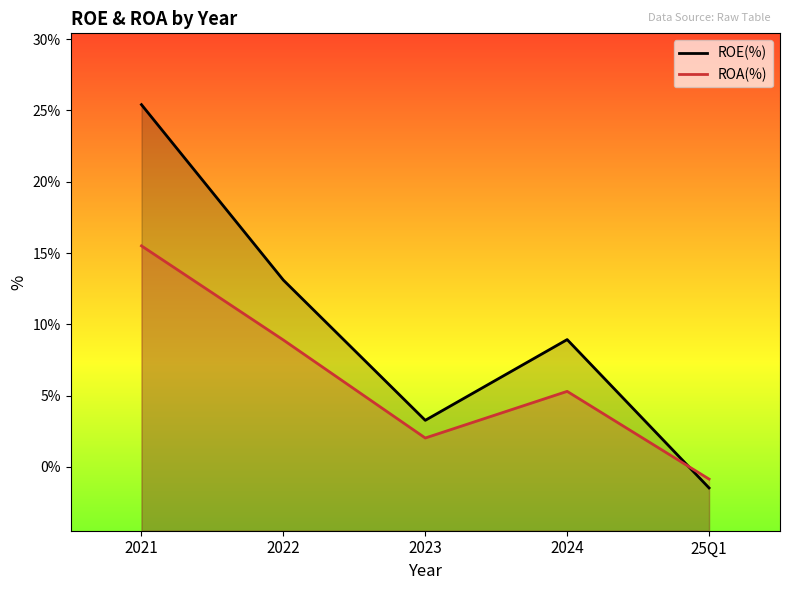

At how many categories does at least one series exceed 21?

1